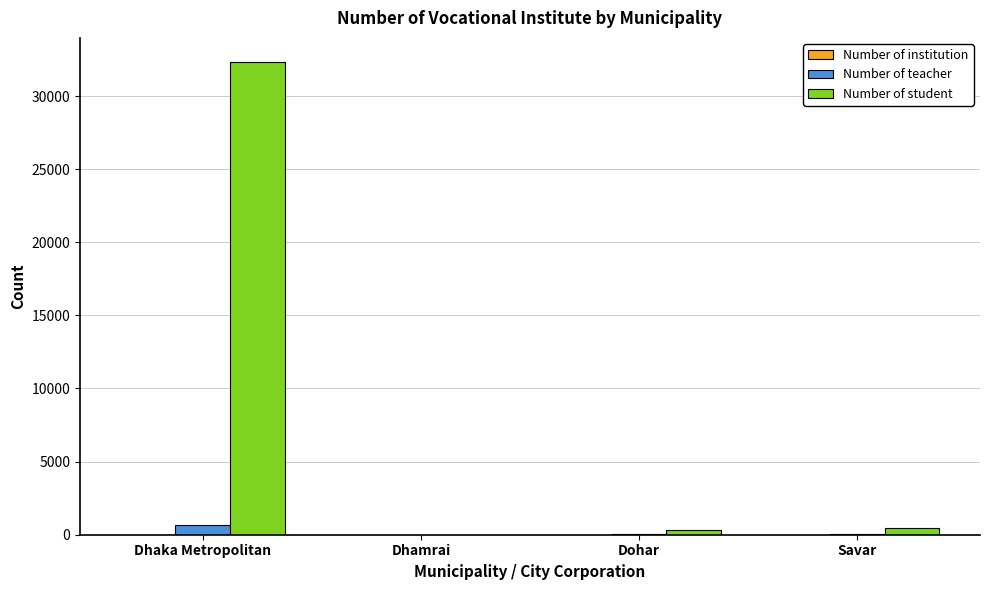

What is the greatest value displayed?

32359